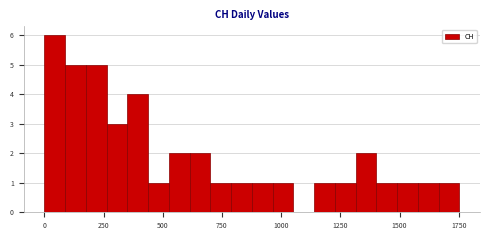

Read against the x-axis, roughly where is the centre of the tallest bar?

50